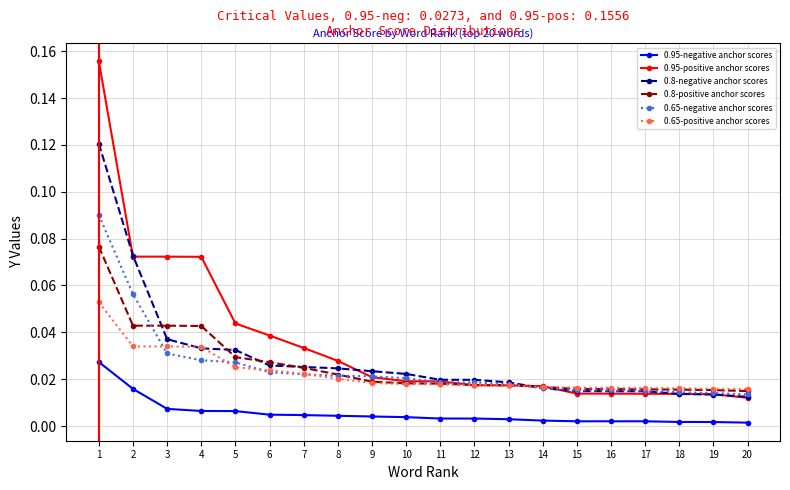

Is it true that 0.95-negative anchor scores equals 0.0 at 12?

True